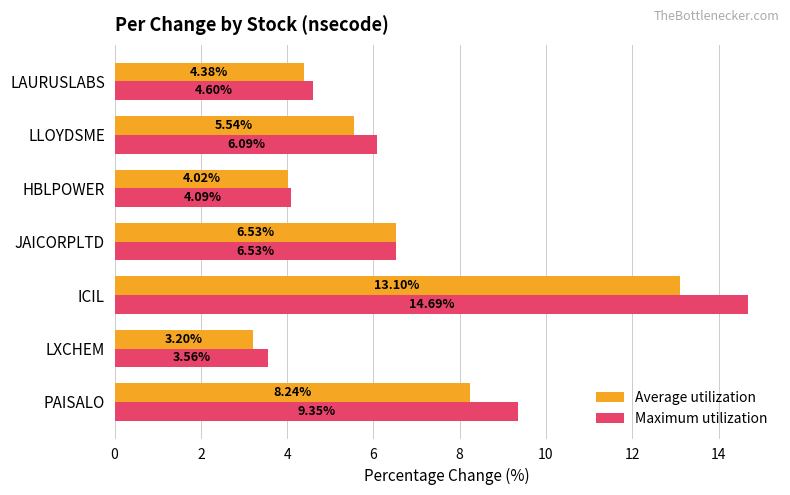

Which series has the largest total across all categories?

Maximum utilization